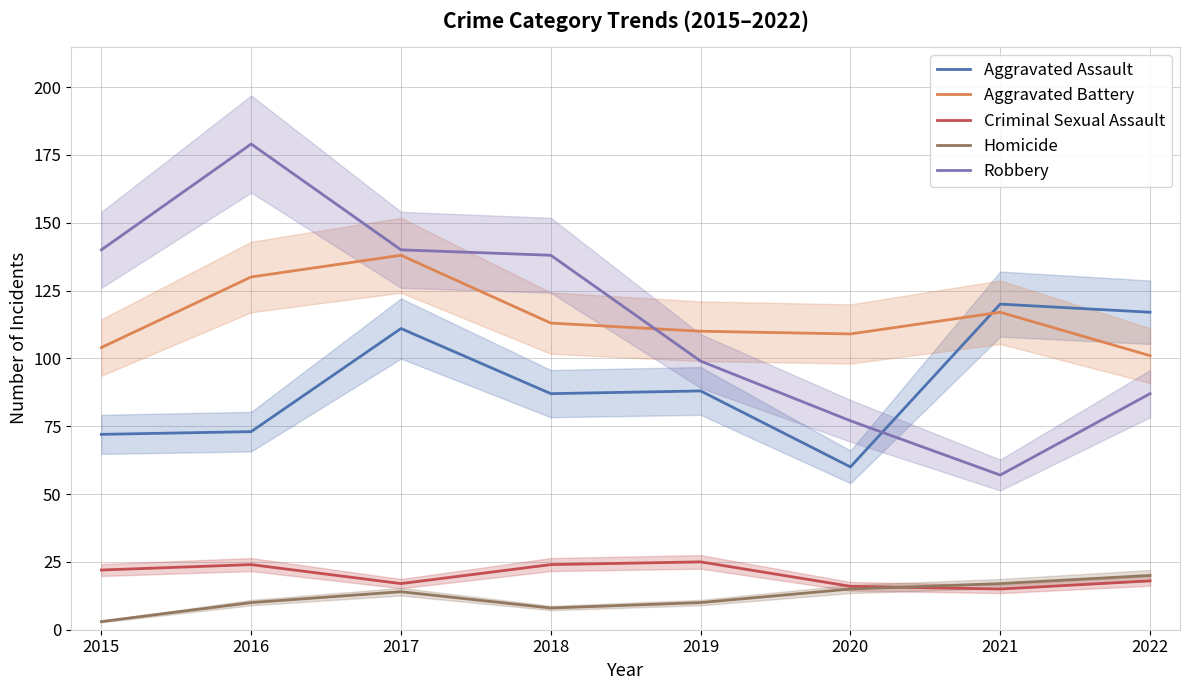

Which label corresponds to the largest value in the chart?

2016